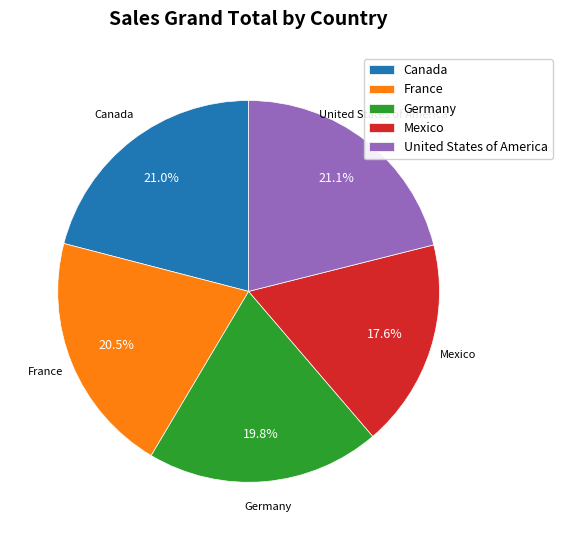

Combined, do France and Germany account for over 50%?

No